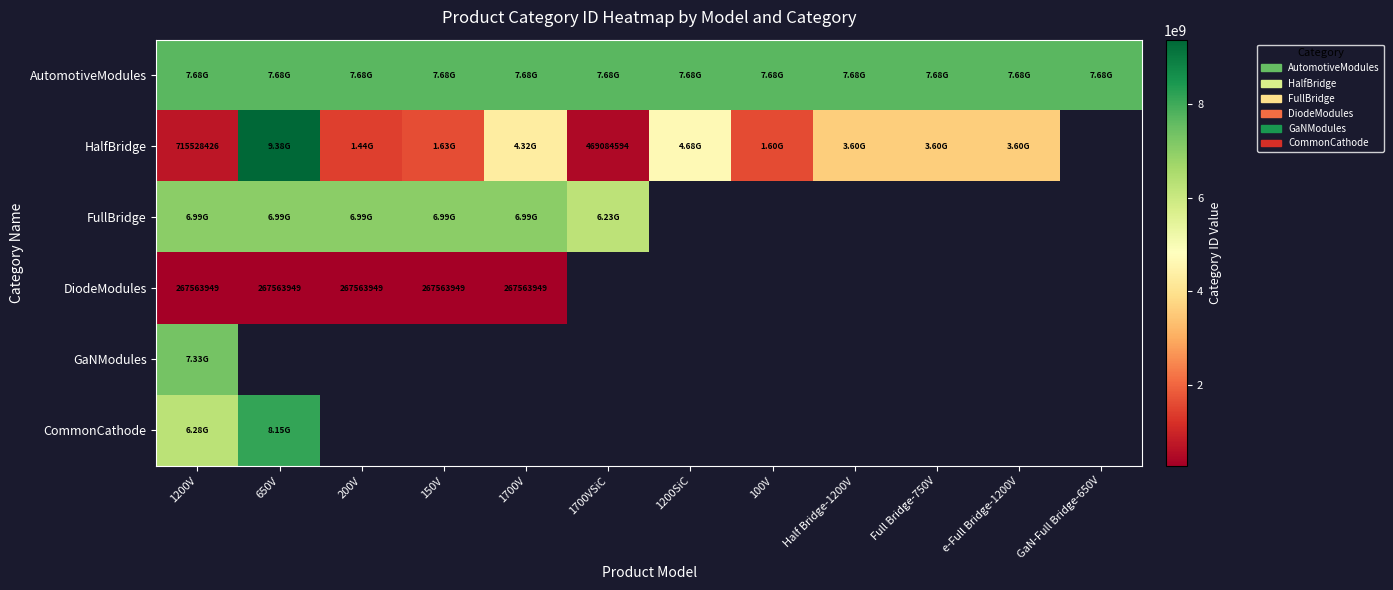

Where is CommonCathode nearest to the value 7211170666?

1200V